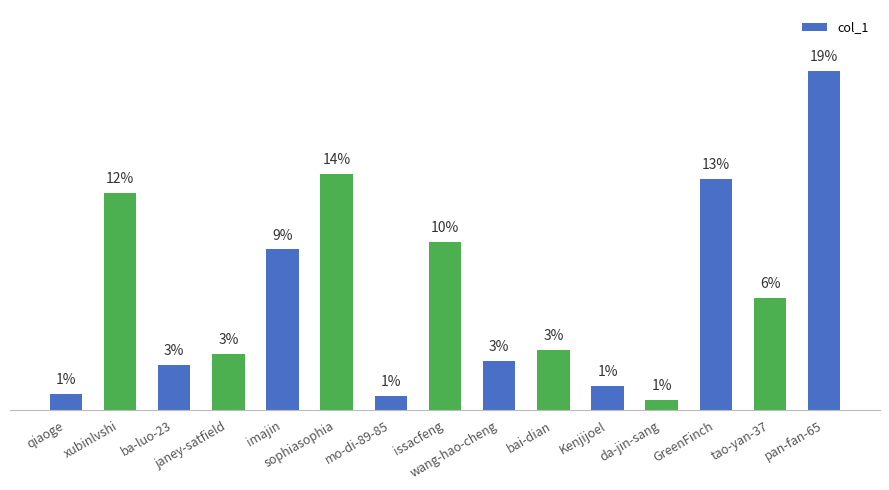

Approximately how many times larger is the value at bai-dian compared to Kenjijoel?

2.5